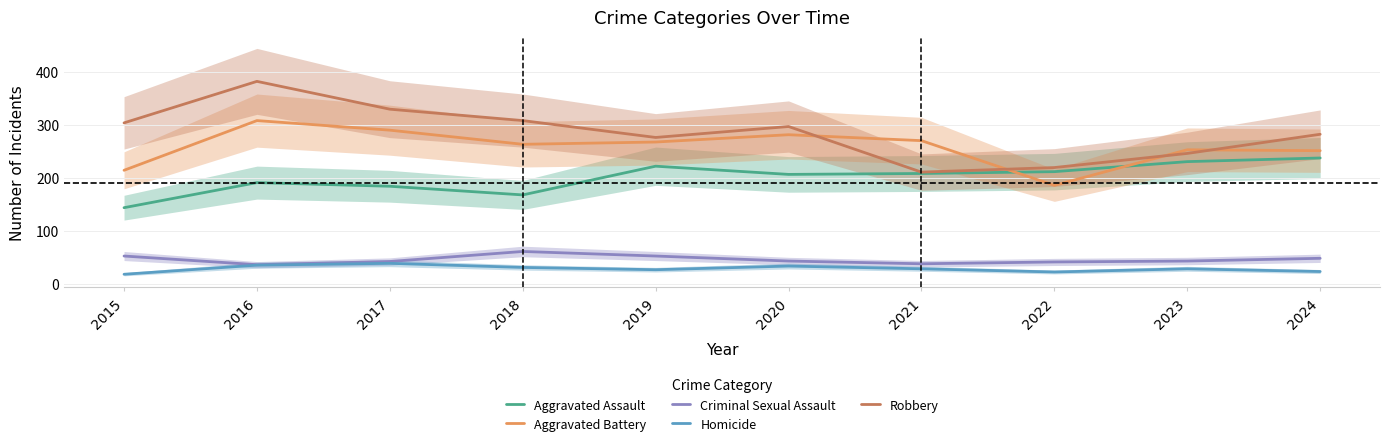

Does the chart display data point markers on the line(s)?

No